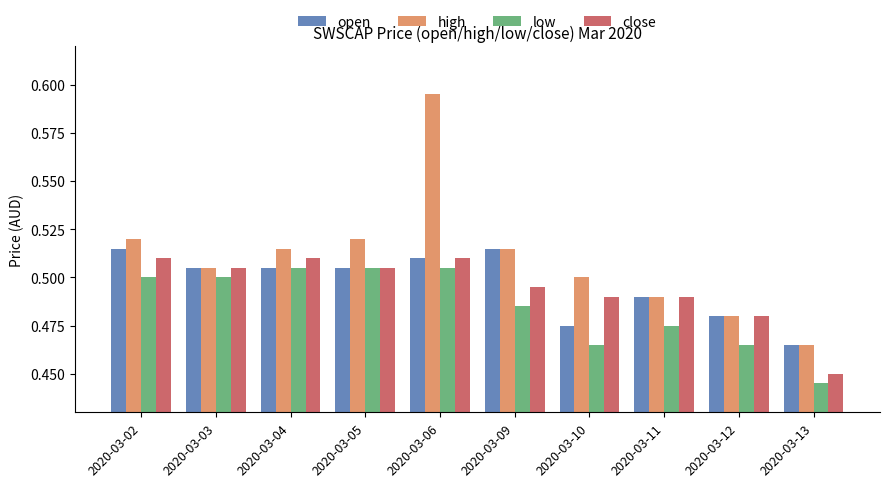

At which label is low closest to 0?

2020-03-13